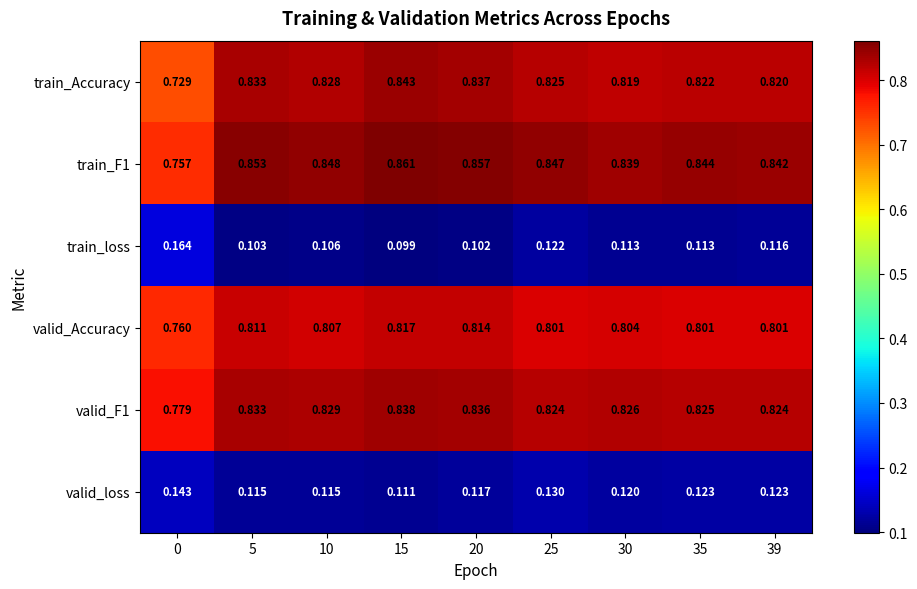

Which series has the widest spread of values?

train_Accuracy